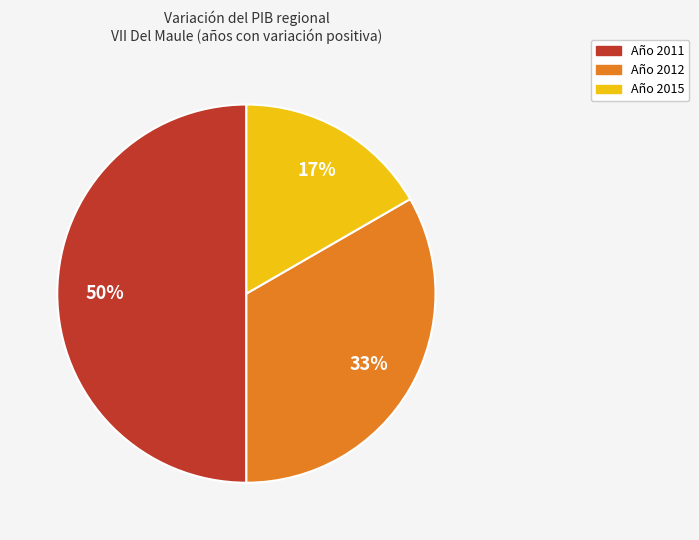

Count the number of slices in the pie.

3